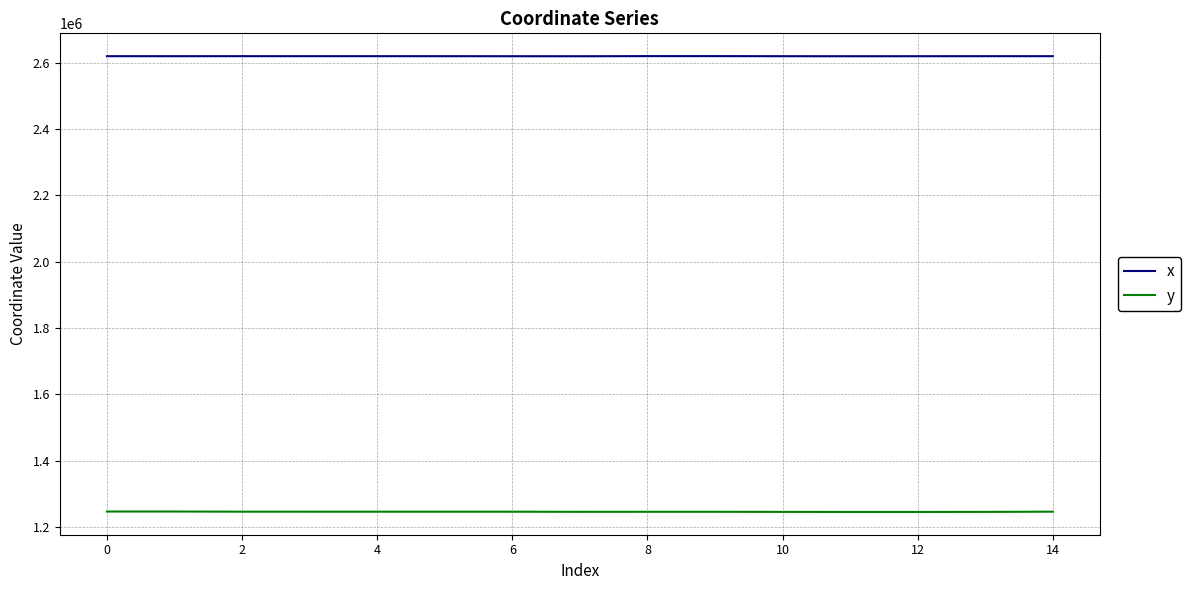

True or false: x and y intersect in this chart.

False